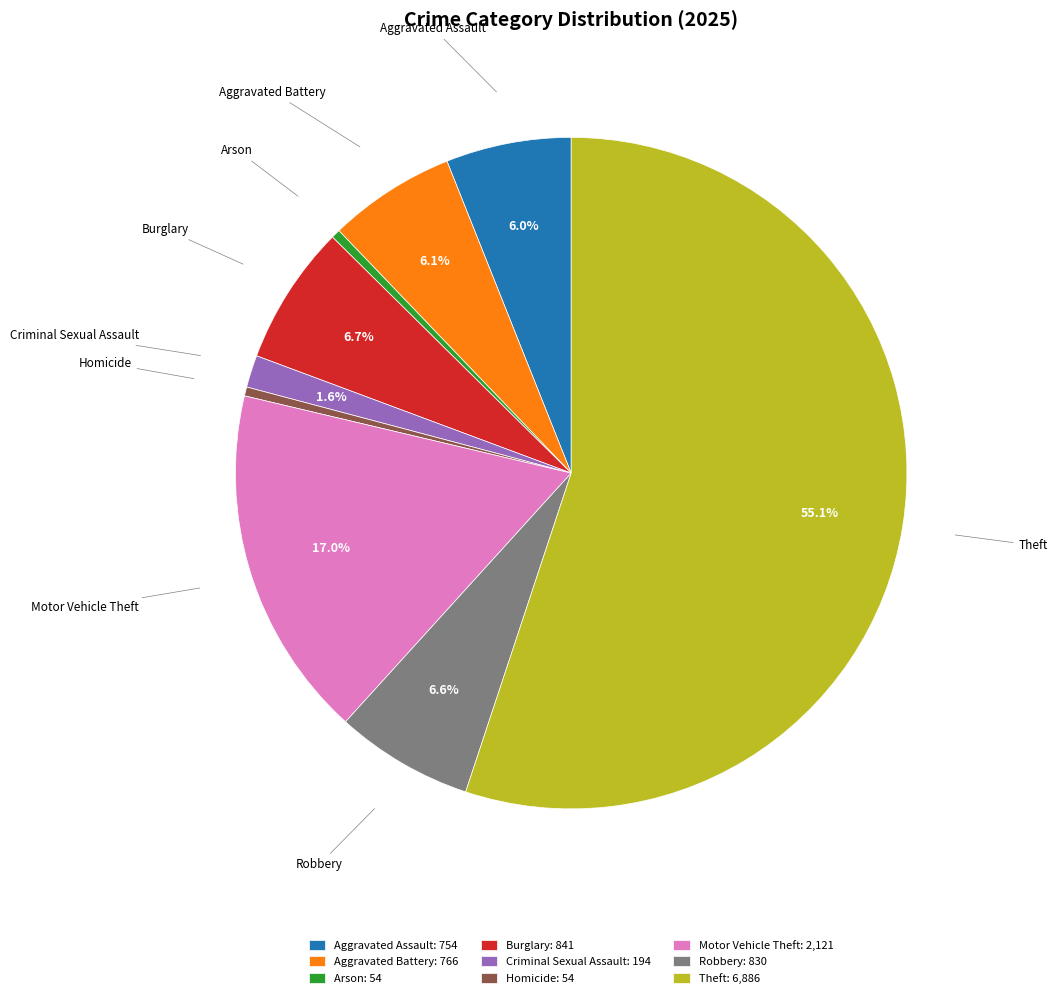

Count the number of slices in the pie.

9